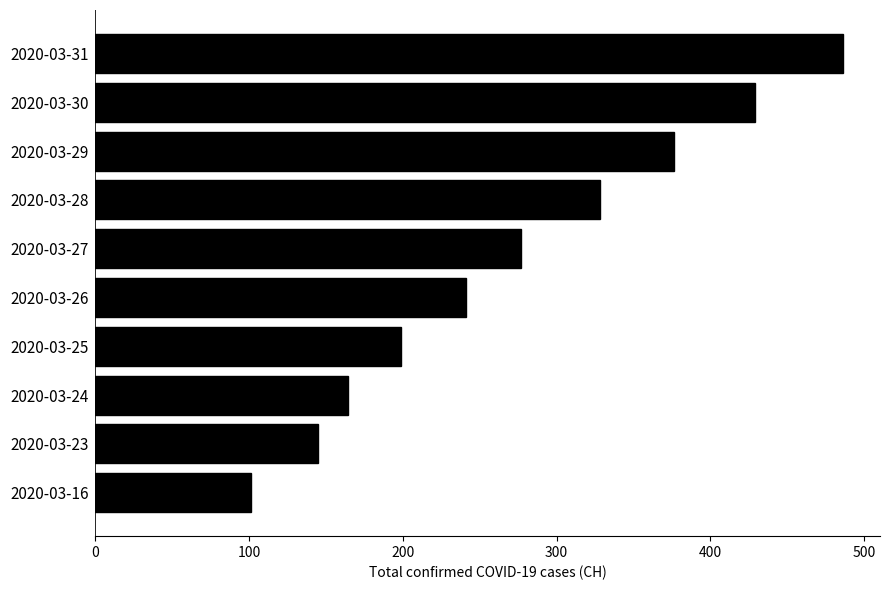

What is the smallest value displayed?

101